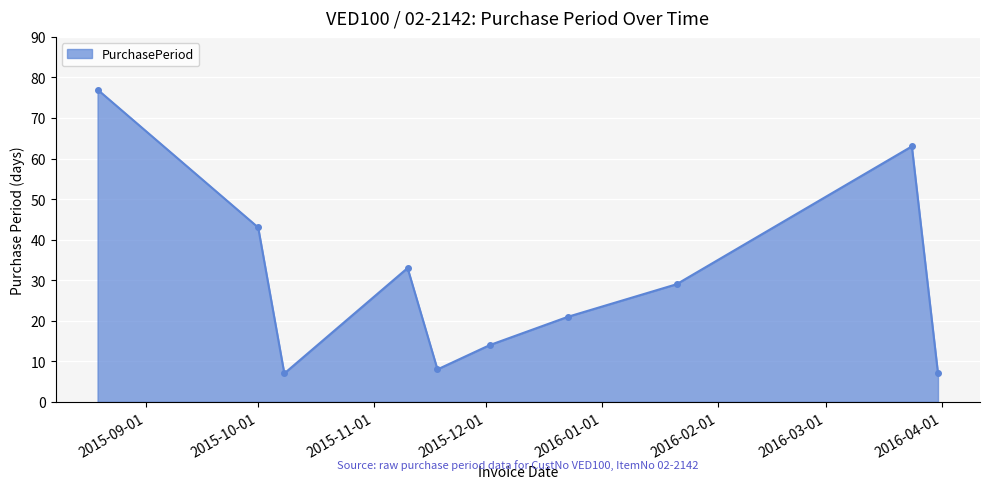

How many interior local peaks (higher than both neighbors) does the data have?

2